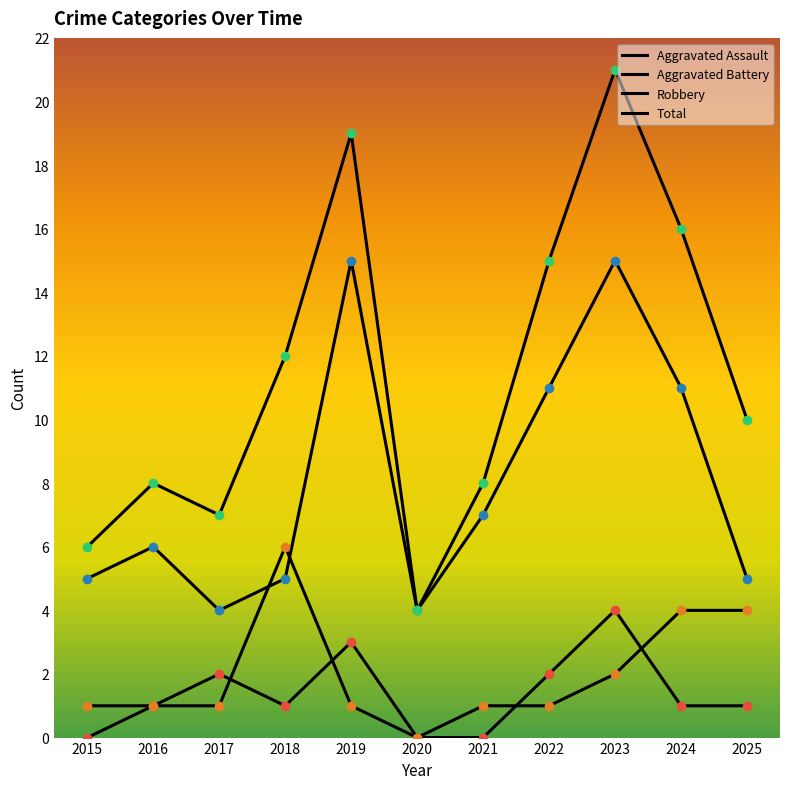

Is this an area chart (filled region under the line)?

No